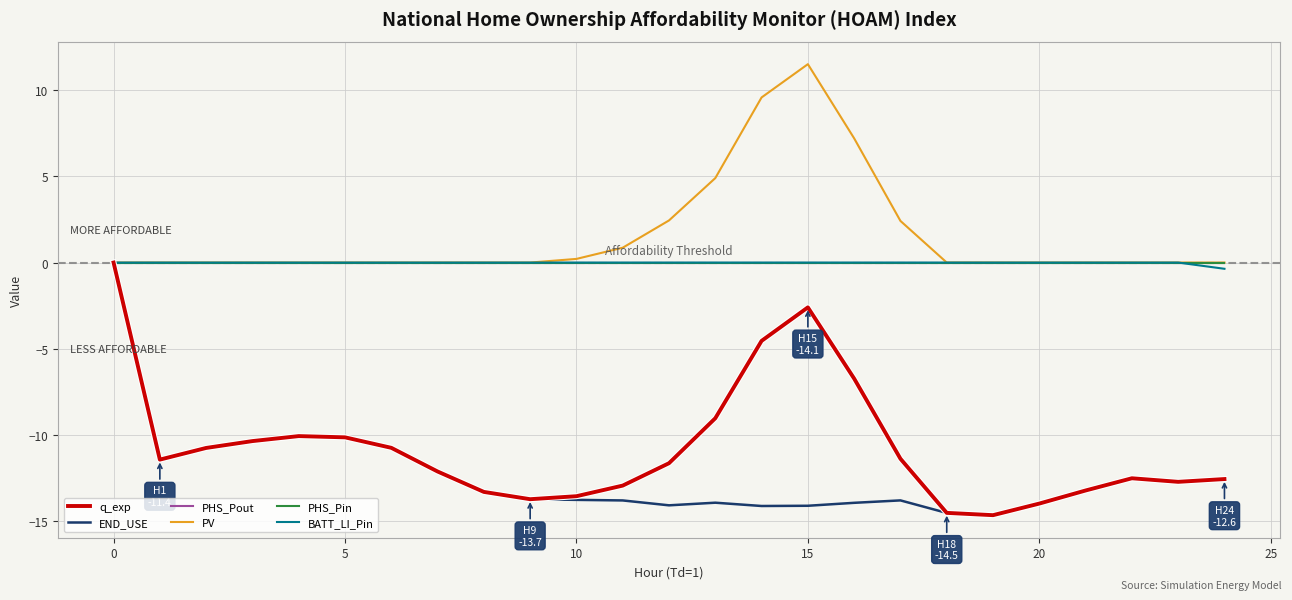

Does the chart display data point markers on the line(s)?

No